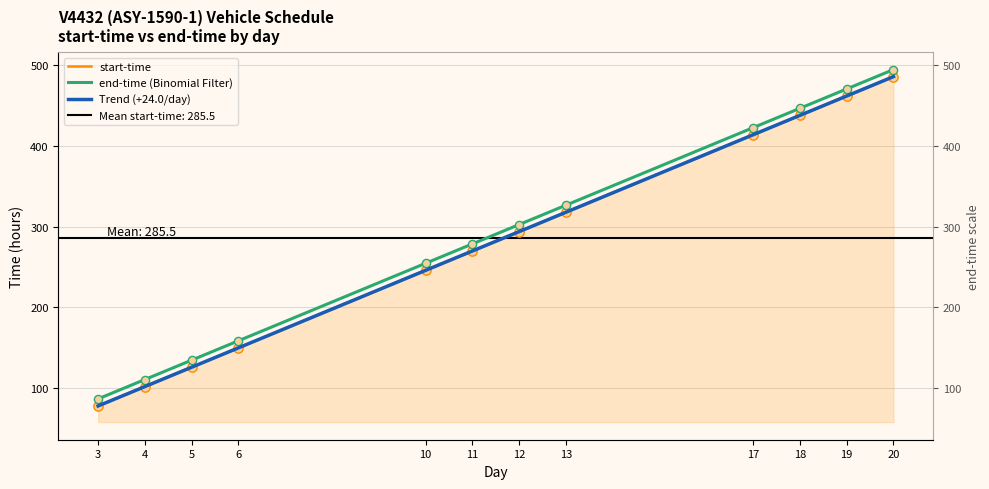

Which series has the largest total across all categories?

end-time (Binomial Filter)